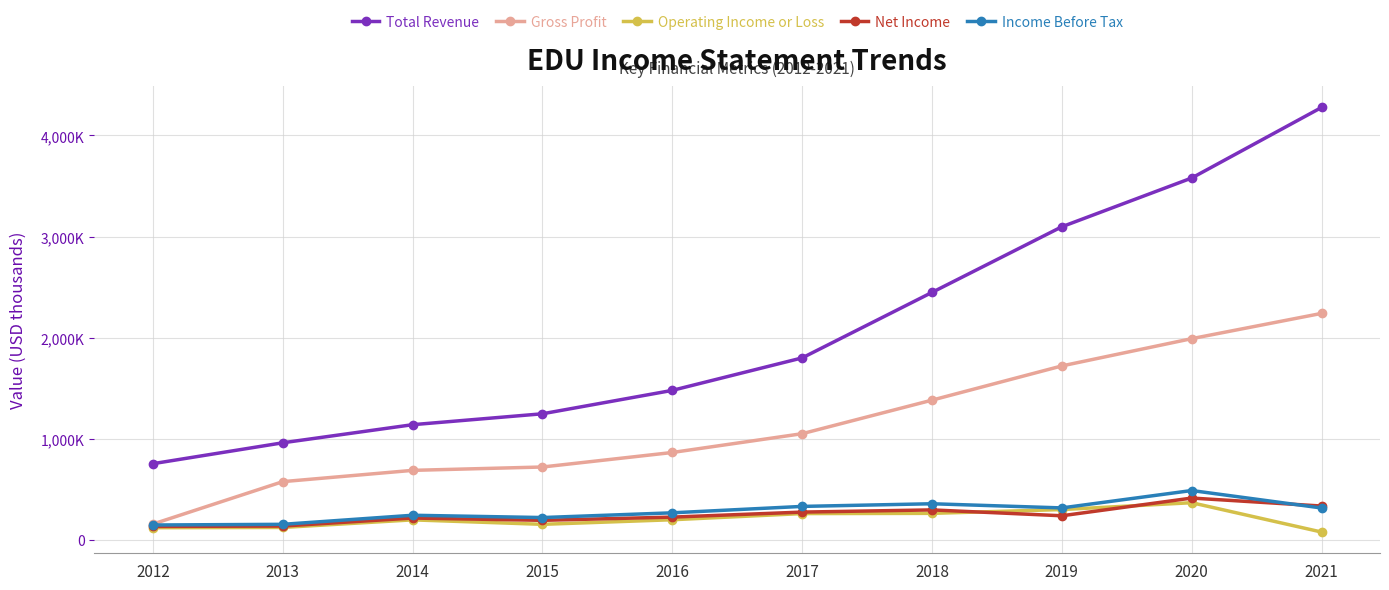

True or false: Operating Income or Loss has a value of 142053 at 2018.

False